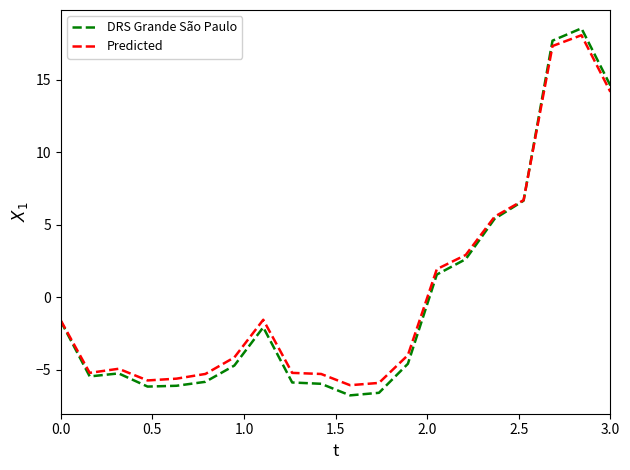

Which series has the widest spread of values?

DRS Grande São Paulo